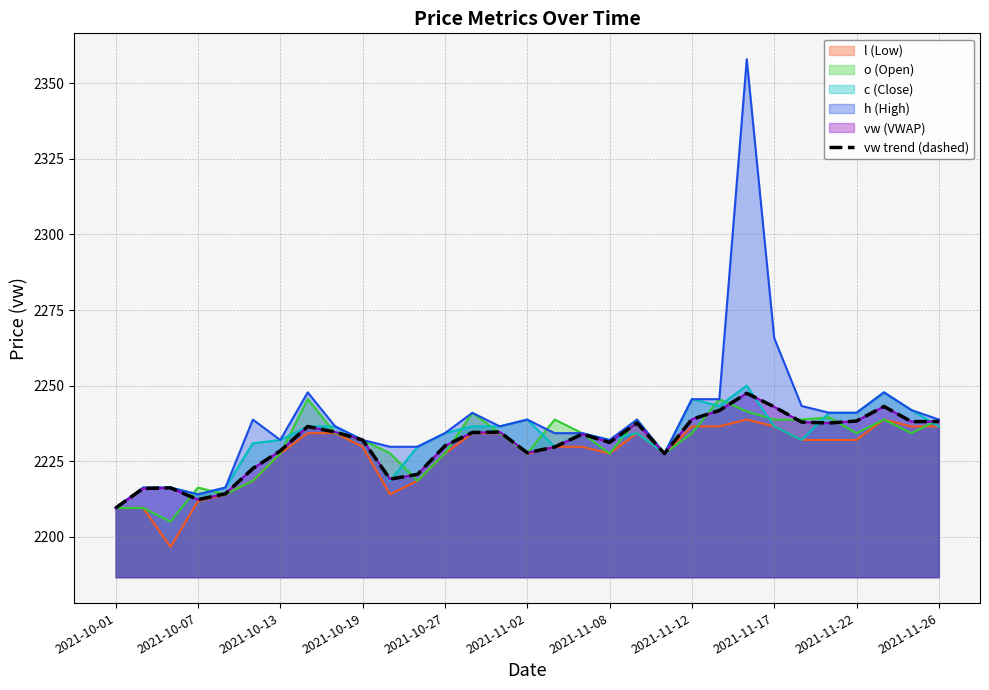

What position from the left is 2021-10-01?

1